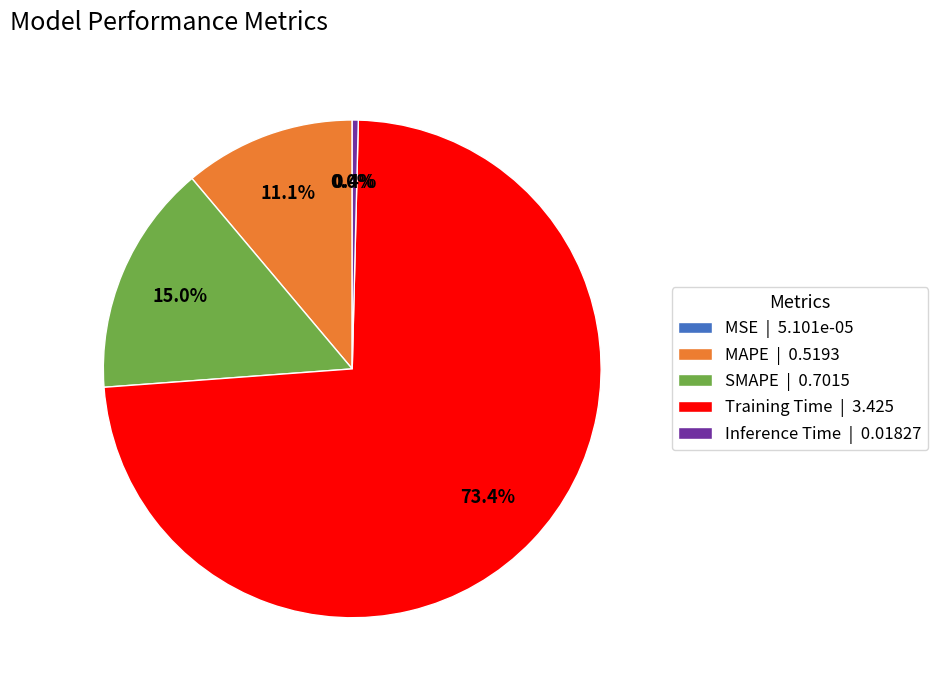

Approximately how many times larger is the value at MAPE compared to Training Time?

0.2